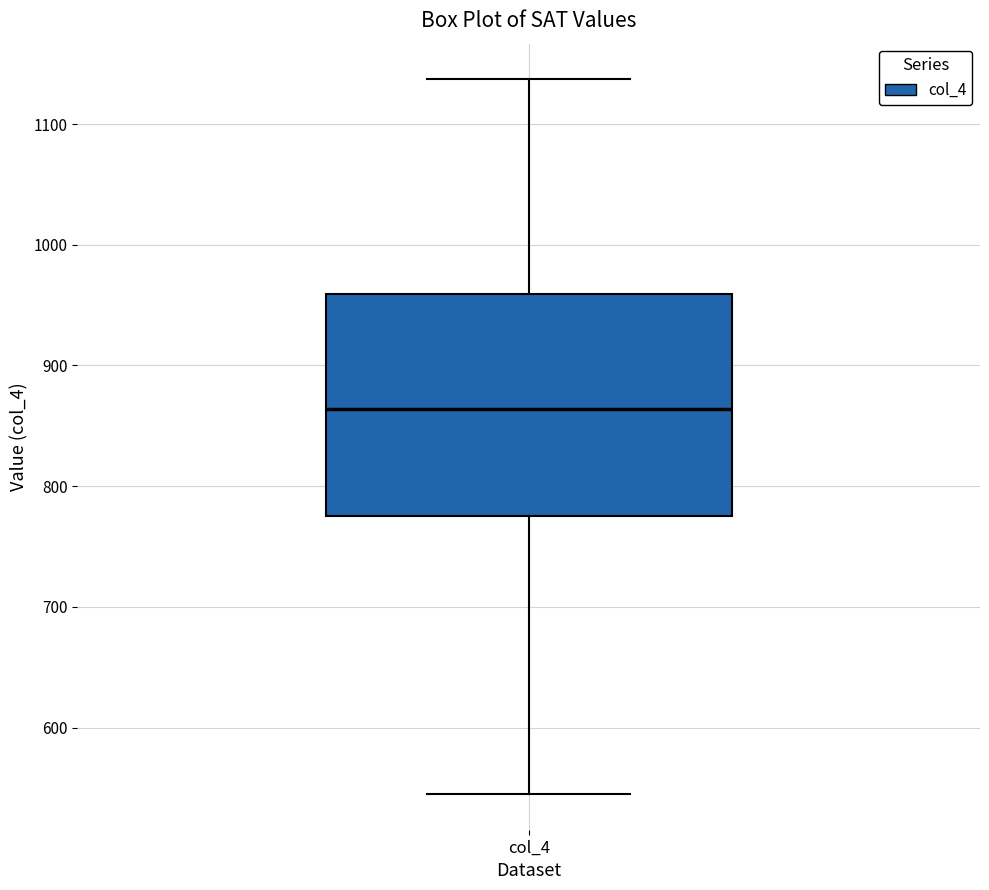

Transcribe this box plot: give where the median line is, the range the box spans, and where the two whiskers end, as read against the y-axis. The values are not printed on the chart, so give them approximately, as read against the axis.

median 860, box 780 to 960, whiskers 550 to 1140